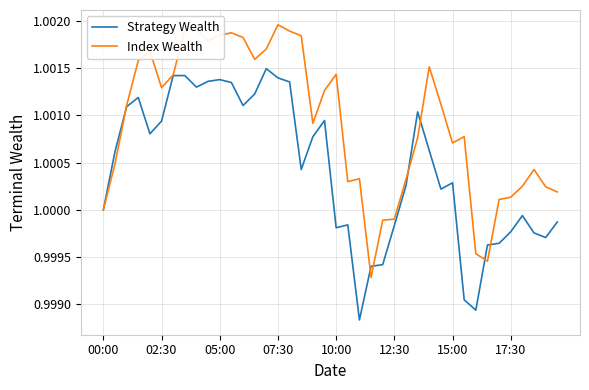

Rank the series by their average value, from highest to lowest.

Index Wealth, Strategy Wealth